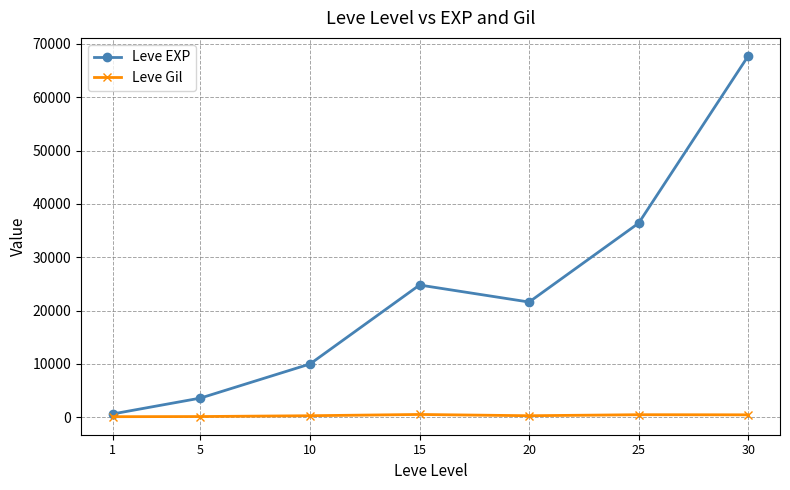

In Leve EXP, how many points are lower than both neighbors (excluding endpoints)?

1